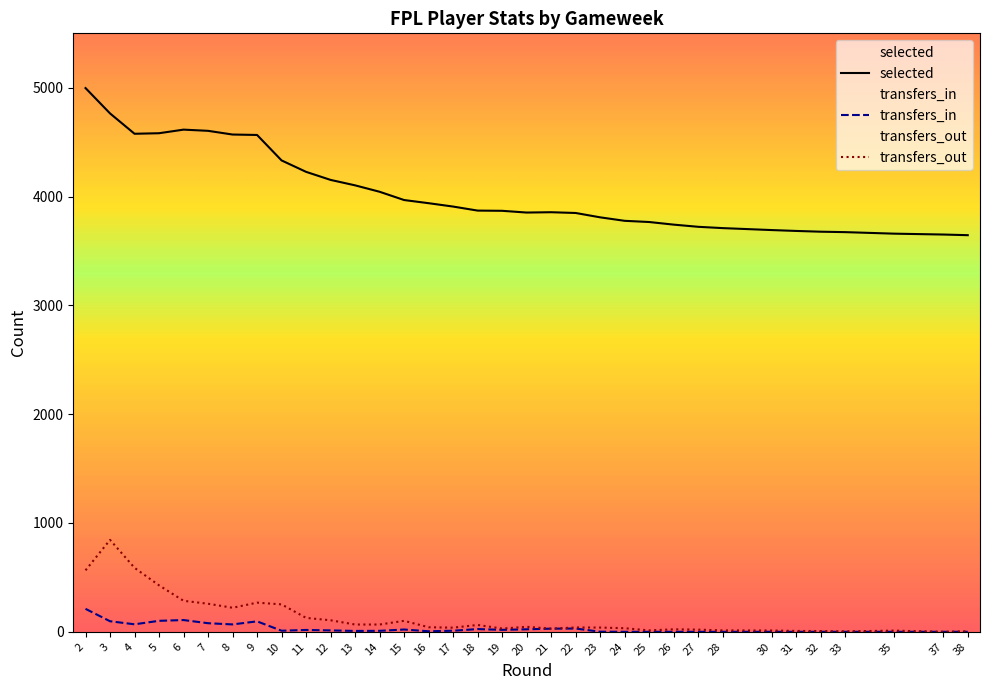

In selected, how many points are higher than both neighbors (excluding endpoints)?

2